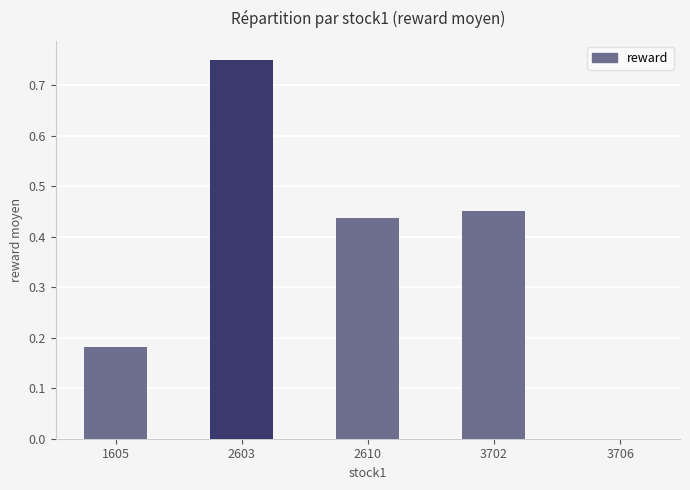

At which category does the chart reach its peak across all series?

2603